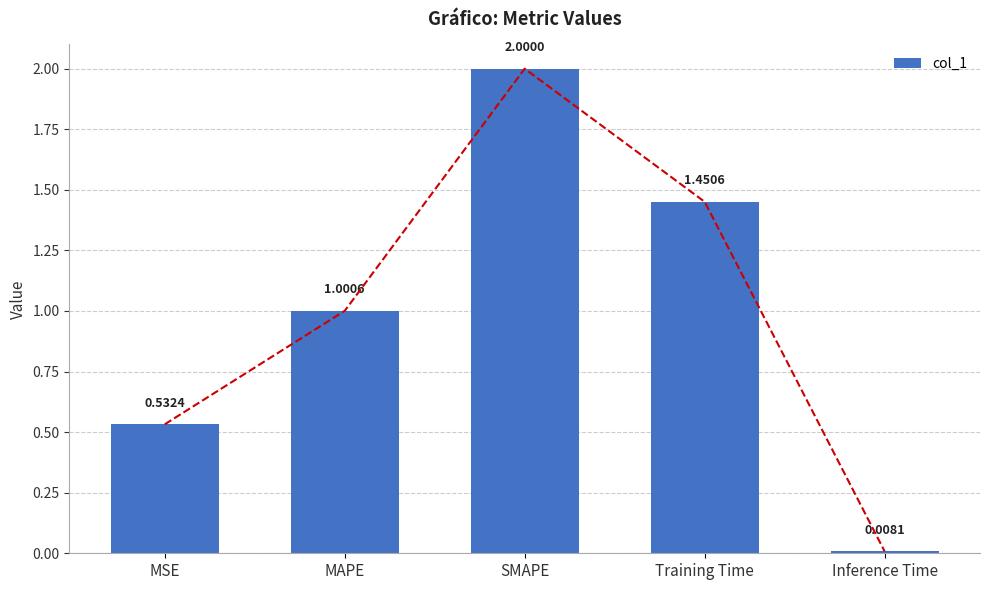

What position from the right is MSE?

5